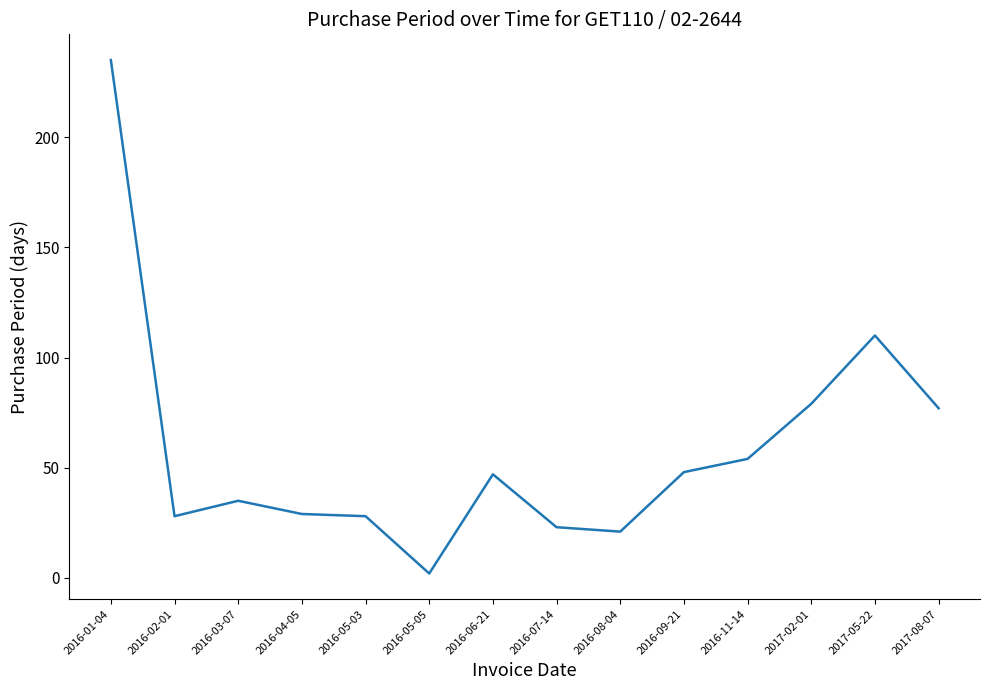

Which category has the highest value across all series?

2016-01-04